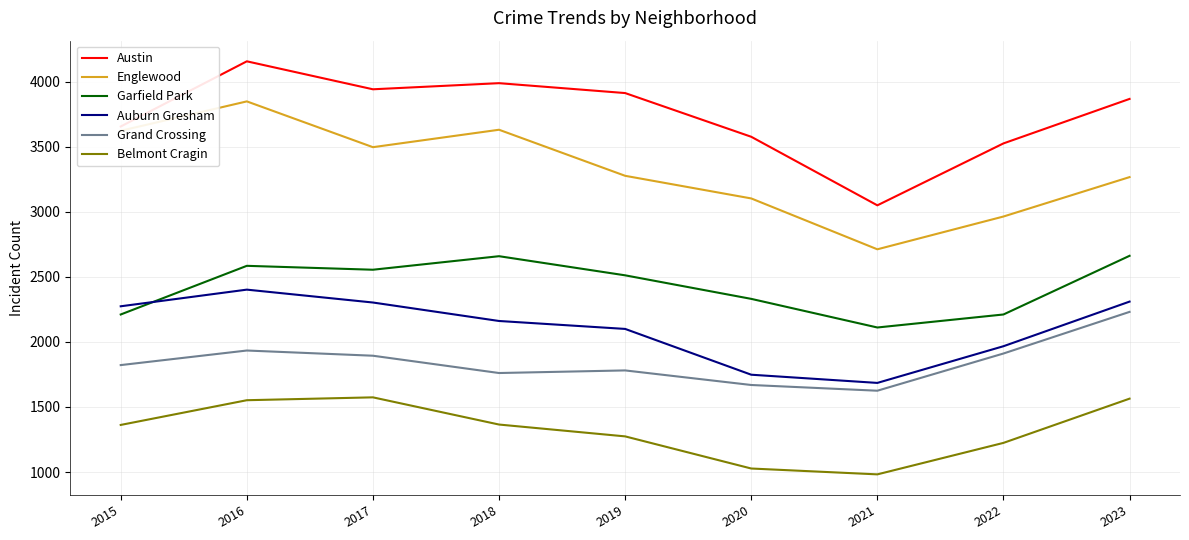

What is the approximate value of Auburn Gresham at 2021, to the nearest 50?

1700